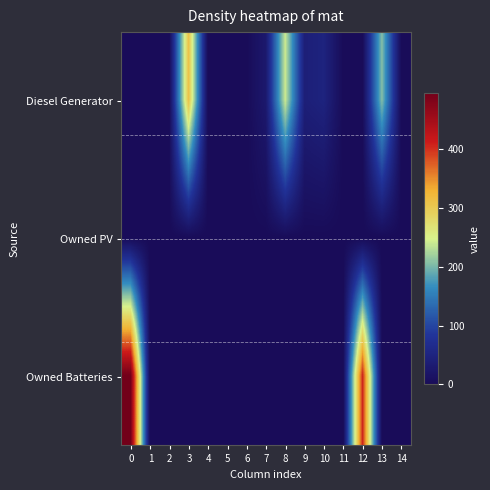

Between 2 and 10, which series saw the biggest shift?

row_0